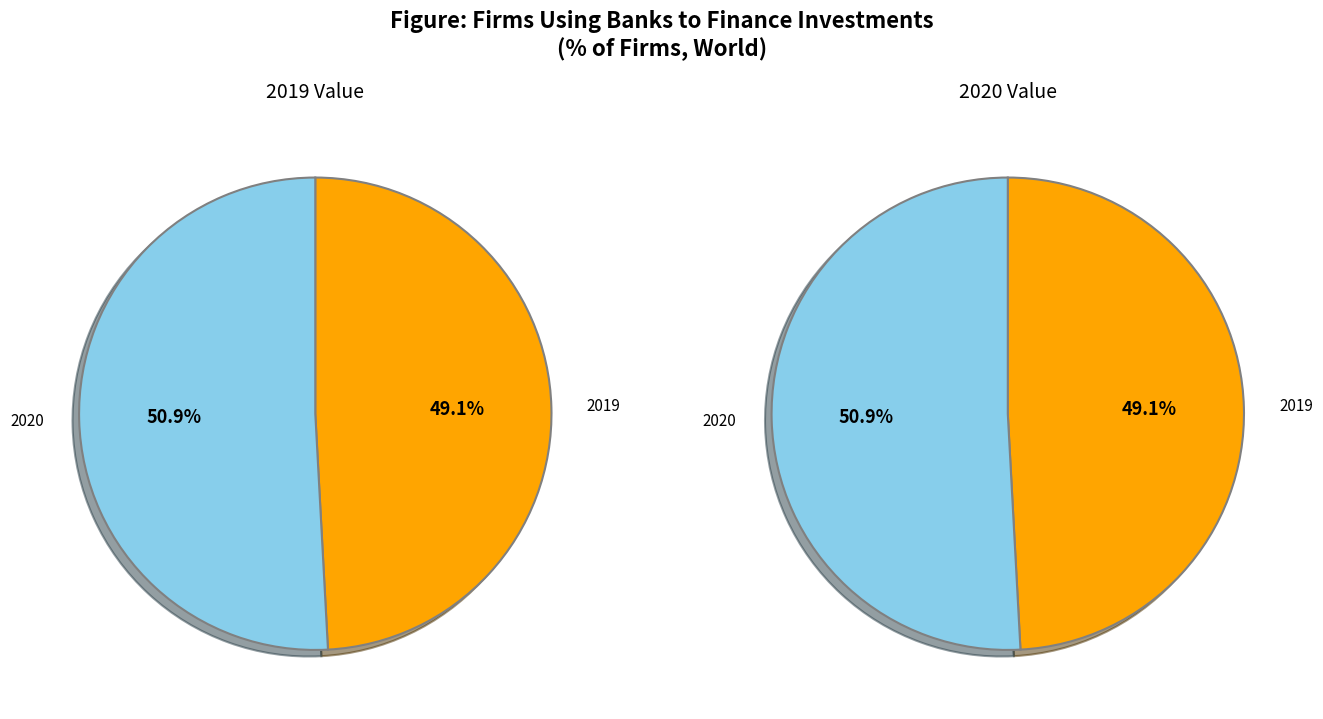

Is 2020 the majority of the pie?

Yes